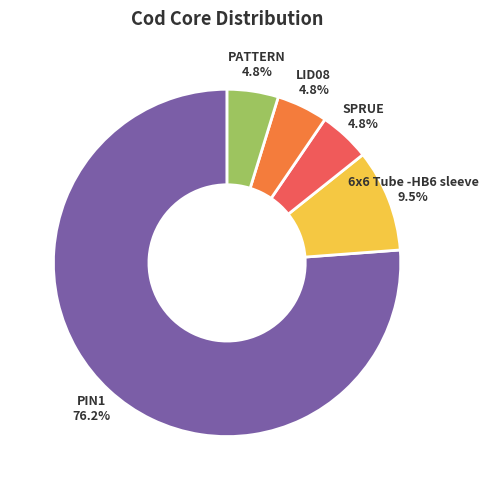

To the nearest percent, what is the difference between the PATTERN and PIN1 slice percentages?

71%